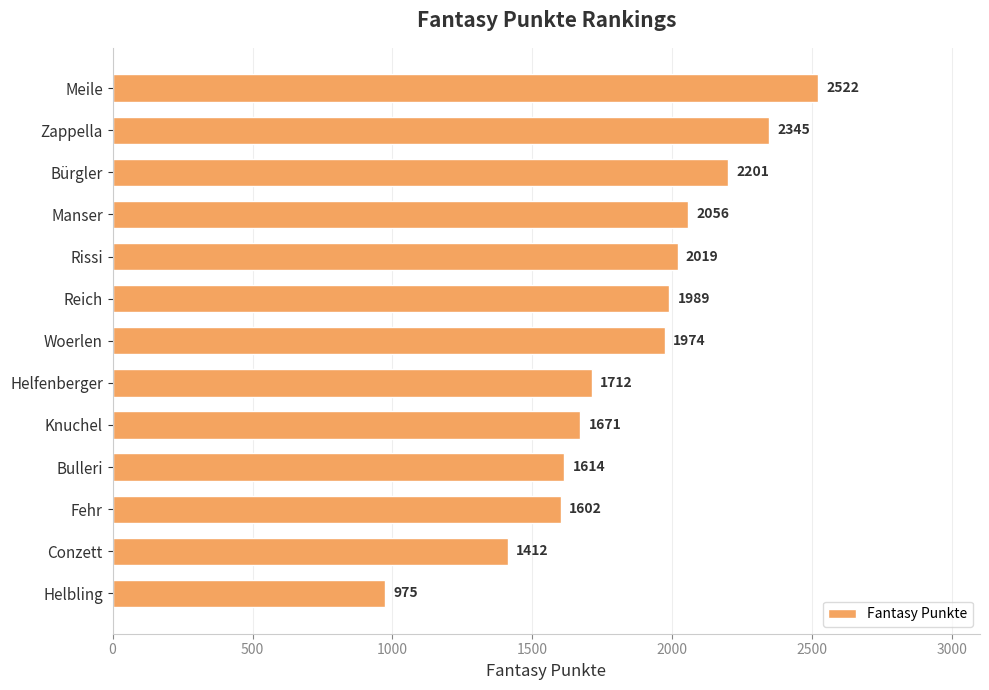

What is the ratio of the value at Fehr to the value at Bulleri?

1.0